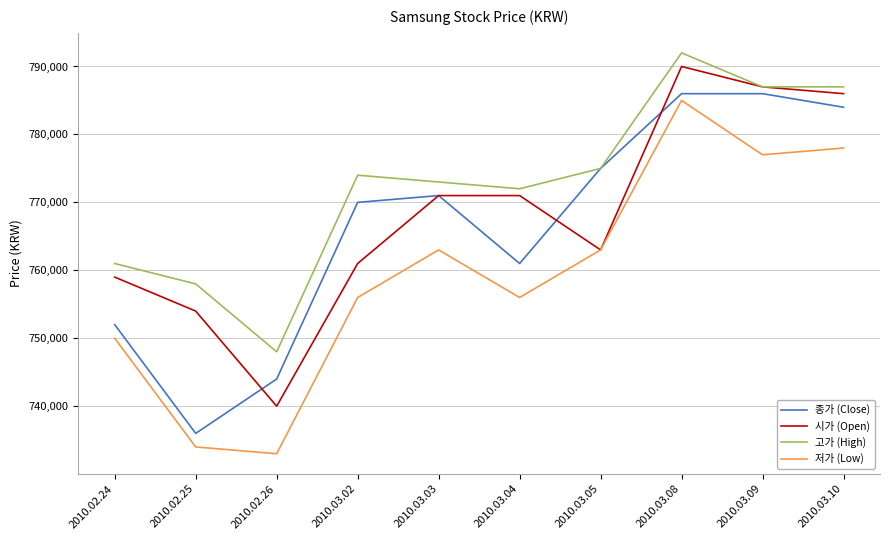

Is the value of 시가 (Open) at 2010.03.10 greater than the value of 저가 (Low) at 2010.03.03?

Yes